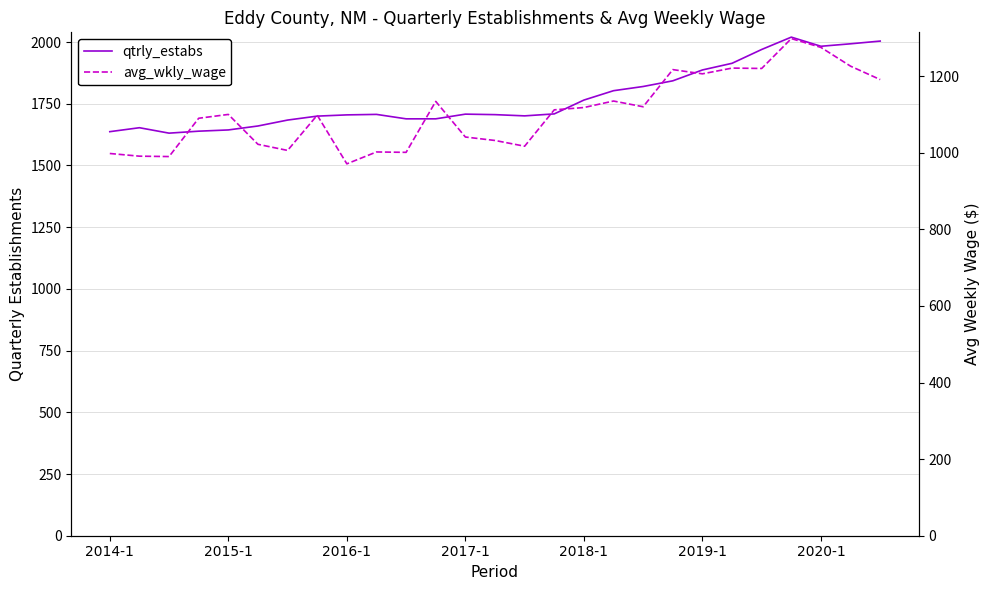

What is the average value of the avg_wkly_wage series?

1105